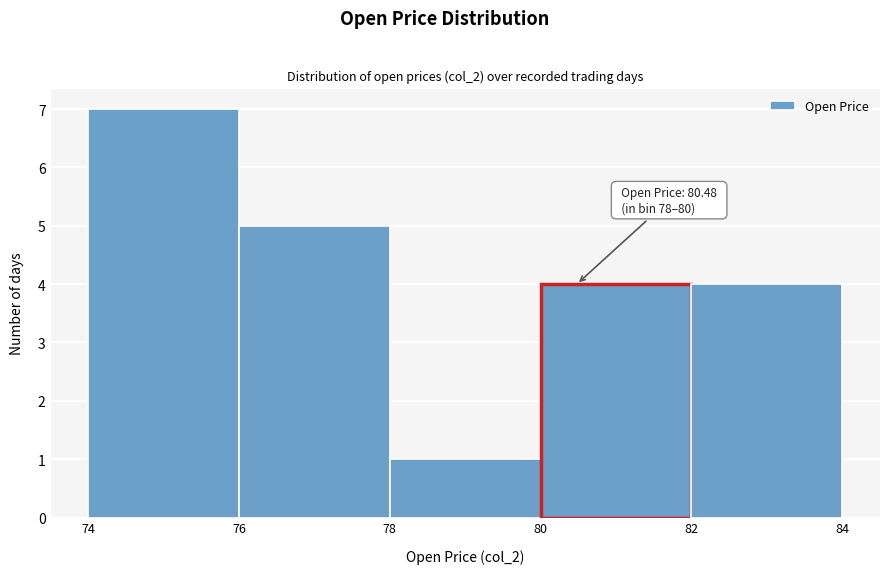

Over which range of the x-axis is the bar tallest?

74 to 76